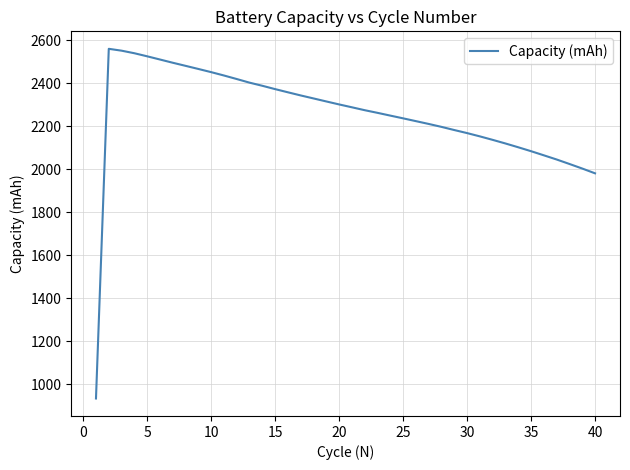

What is the maximum value shown in the chart?

2561.0